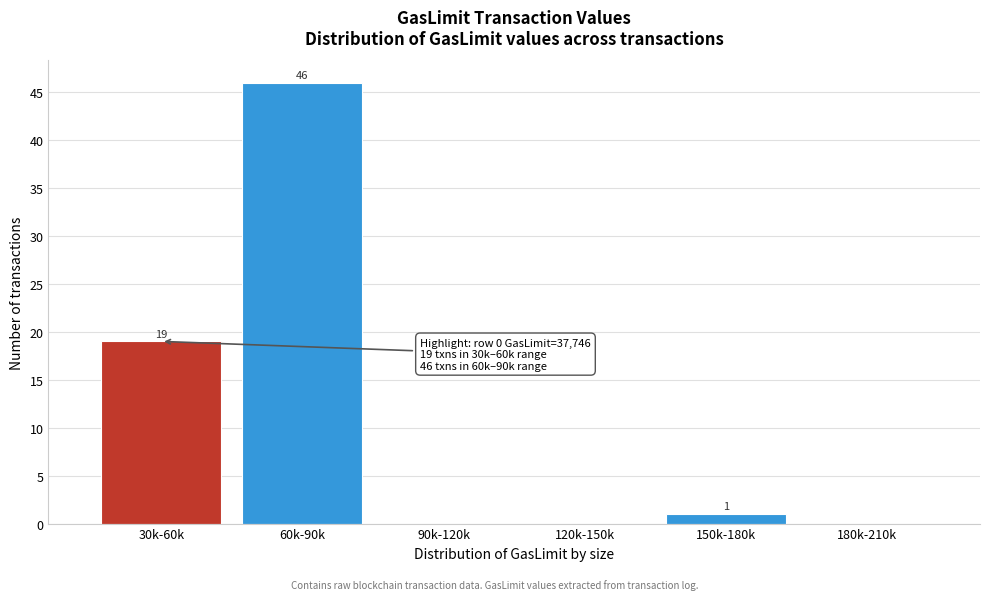

Reading left to right, what are all the values shown in this chart?

30k-60k=19	60k-90k=46	90k-120k=0	120k-150k=0	150k-180k=1	180k-210k=0